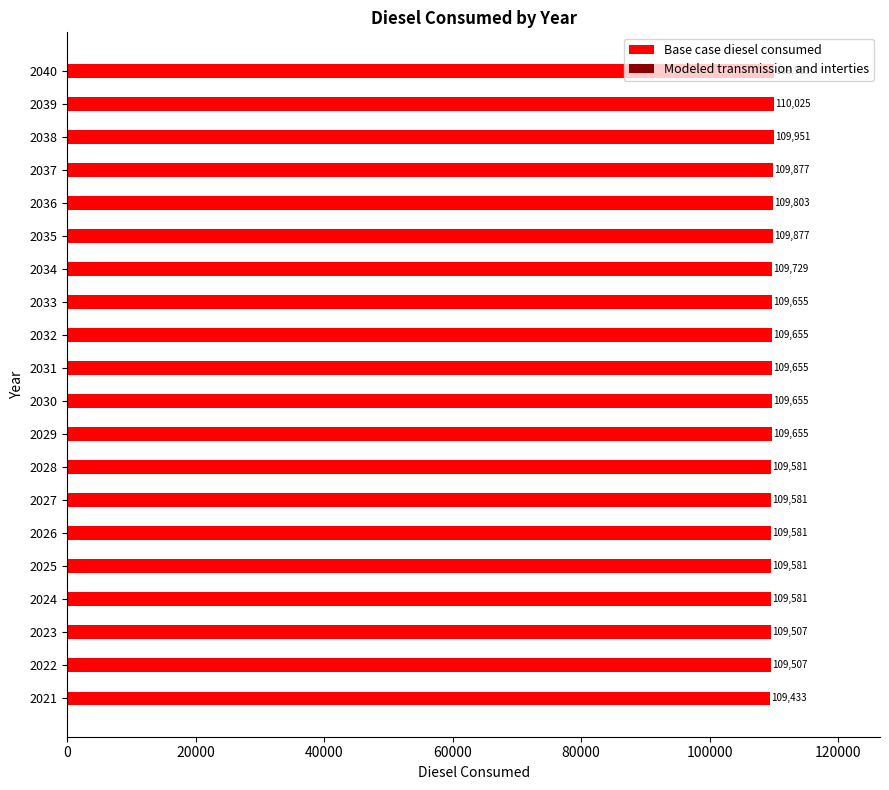

Which label corresponds to the smallest value in the chart?

2021